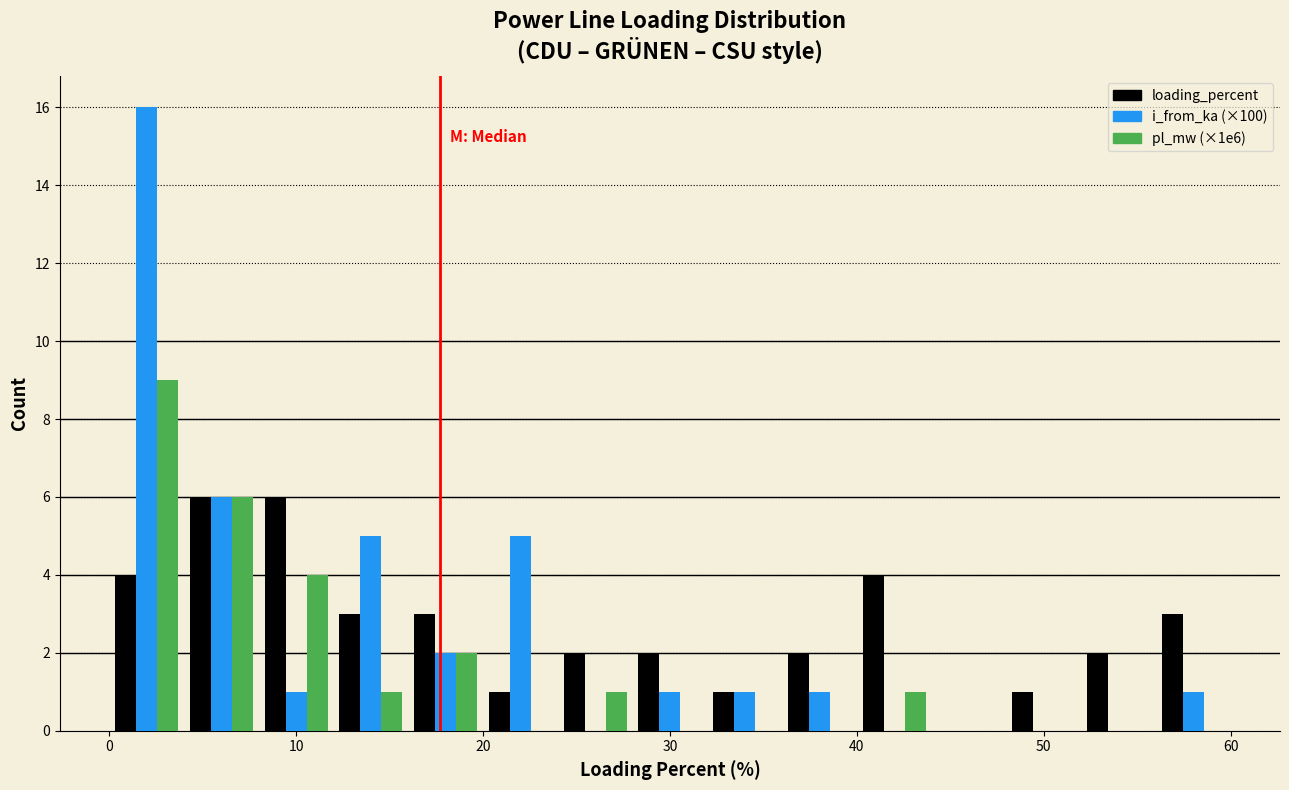

Reading left to right, list every range on the x-axis with the height of the bar of each series over it. The values are not printed on the chart, so give them approximately, as read against the axis.

0 to 4: loading_percent=4	i_from_ka (×100)=16	pl_mw (×1e6)=9
4 to 8: loading_percent=6	i_from_ka (×100)=6	pl_mw (×1e6)=6
8 to 12: loading_percent=6	i_from_ka (×100)=1	pl_mw (×1e6)=4
12 to 16: loading_percent=3	i_from_ka (×100)=5	pl_mw (×1e6)=1
16 to 20: loading_percent=3	i_from_ka (×100)=2	pl_mw (×1e6)=2
20 to 24: loading_percent=1	i_from_ka (×100)=5	pl_mw (×1e6)=0
24 to 28: loading_percent=2	i_from_ka (×100)=0	pl_mw (×1e6)=1
28 to 32: loading_percent=2	i_from_ka (×100)=1	pl_mw (×1e6)=0
32 to 36: loading_percent=1	i_from_ka (×100)=1	pl_mw (×1e6)=0
36 to 40: loading_percent=2	i_from_ka (×100)=1	pl_mw (×1e6)=0
40 to 44: loading_percent=4	i_from_ka (×100)=0	pl_mw (×1e6)=1
44 to 48: loading_percent=0	i_from_ka (×100)=0	pl_mw (×1e6)=0
48 to 52: loading_percent=1	i_from_ka (×100)=0	pl_mw (×1e6)=0
52 to 56: loading_percent=2	i_from_ka (×100)=0	pl_mw (×1e6)=0
56 to 60: loading_percent=3	i_from_ka (×100)=1	pl_mw (×1e6)=0